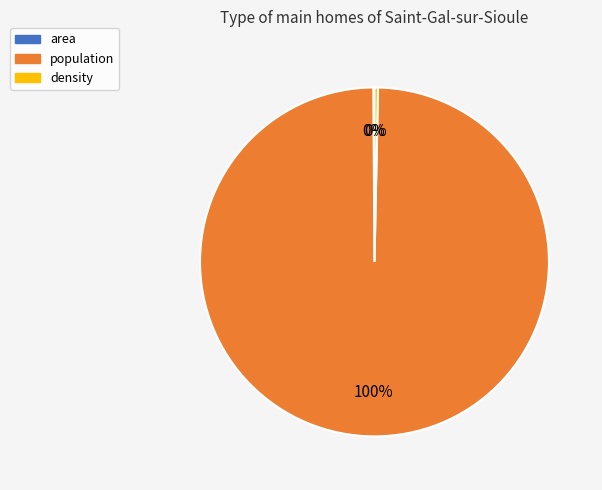

To the nearest percent, what is the combined percentage of density and population?

100%